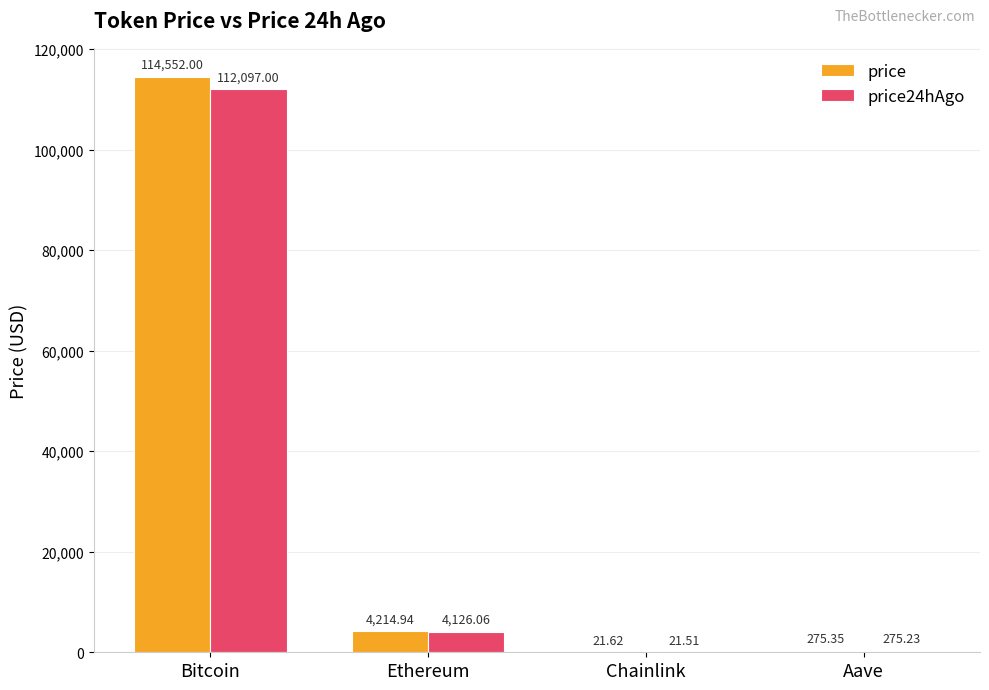

Reading left to right, transcribe all the data shown in this chart.

price: 114552.0	4214.9	21.6	275.4
price24hAgo: 112097.0	4126.1	21.5	275.2